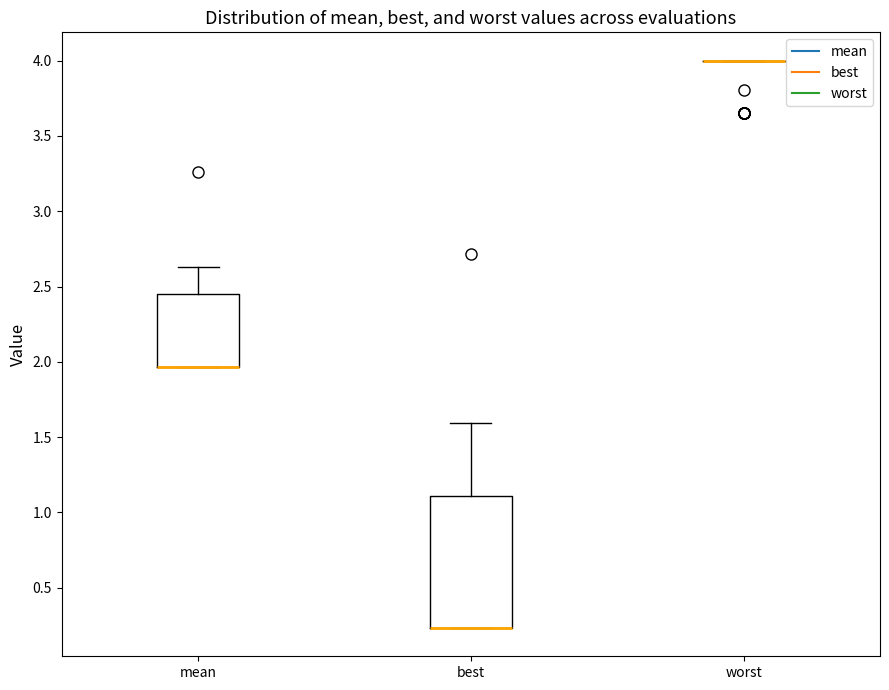

Reading left to right, read every box against the y-axis: the position of its median line, the range the box covers, and the ends of its whiskers. The values are not printed on the chart, so give them approximately, as read against the axis.

mean: median 1.95 (drawn on the box's lower edge), box 1.95 to 2.45, whiskers 1.95 to 2.65
best: median 0.25 (drawn on the box's lower edge), box 0.25 to 1.10, whiskers 0.25 to 1.60
worst: box collapsed to a line at 4.00, whiskers 4.00 to 4.00